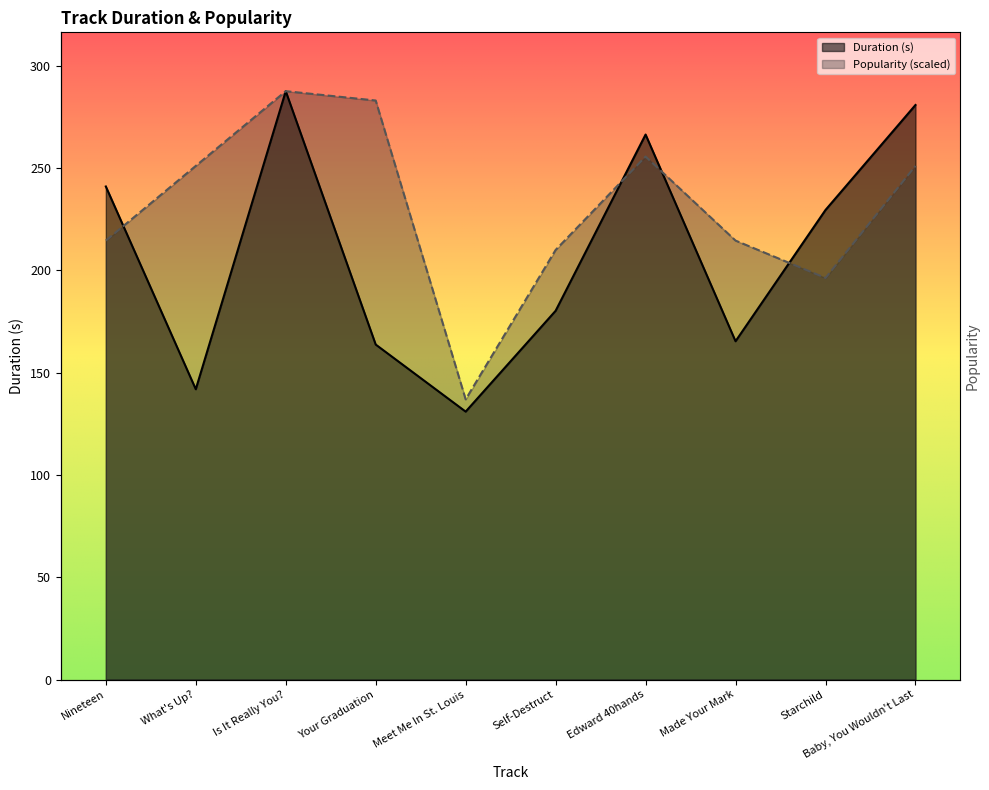

Where do Popularity and Duration (s) first cross each other?

Nineteen and What's Up?